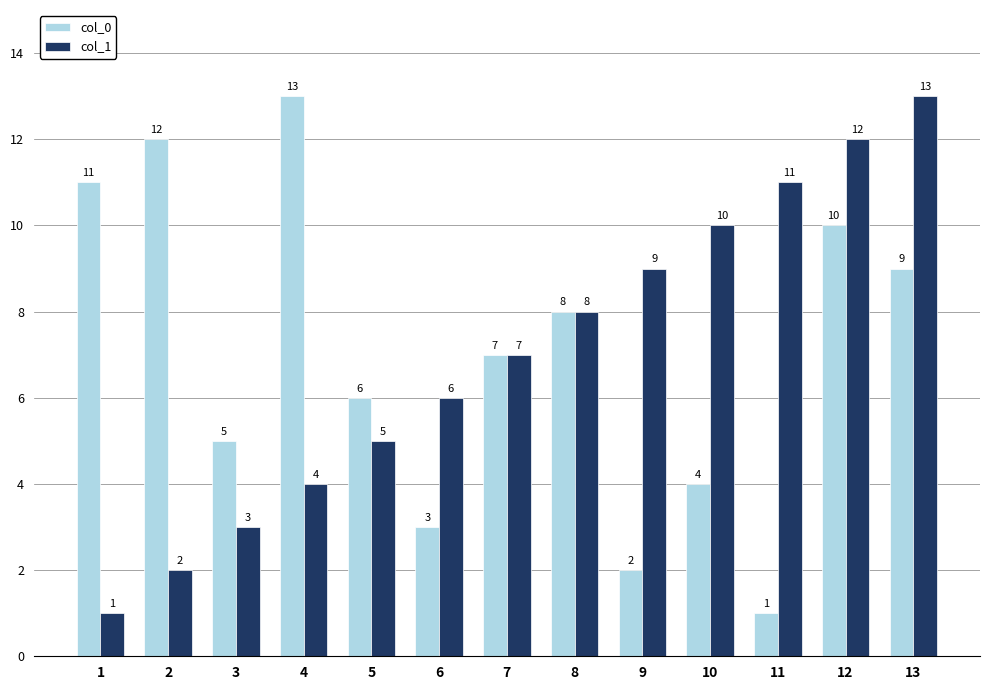

What is the maximum value for col_1?

13